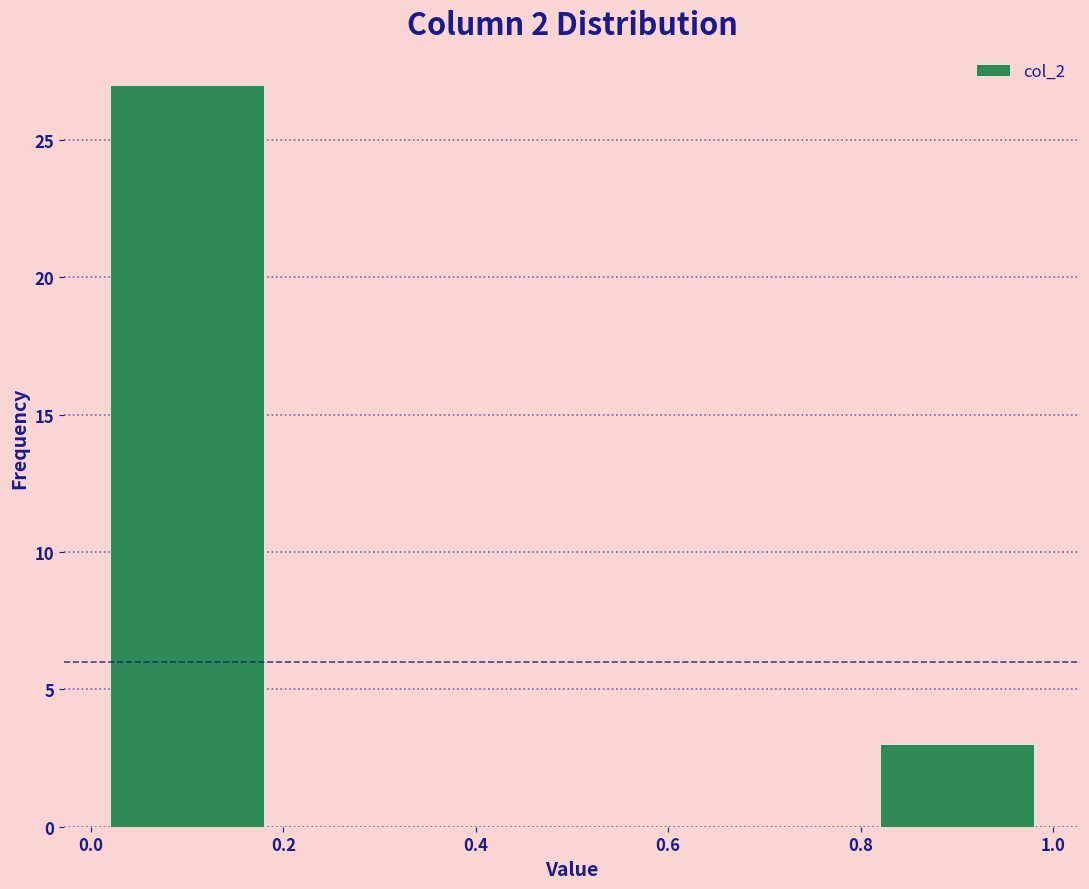

Which range on the x-axis has the tallest bar?

0.0 to 0.2